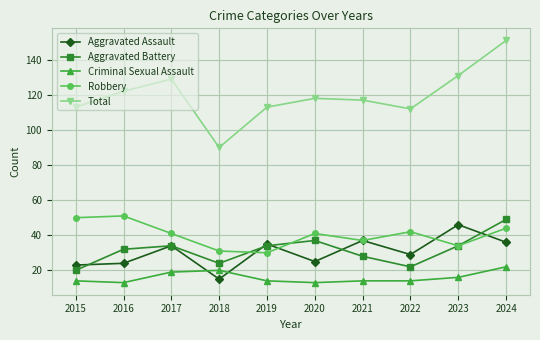

At which label does Aggravated Assault reach its minimum?

2018